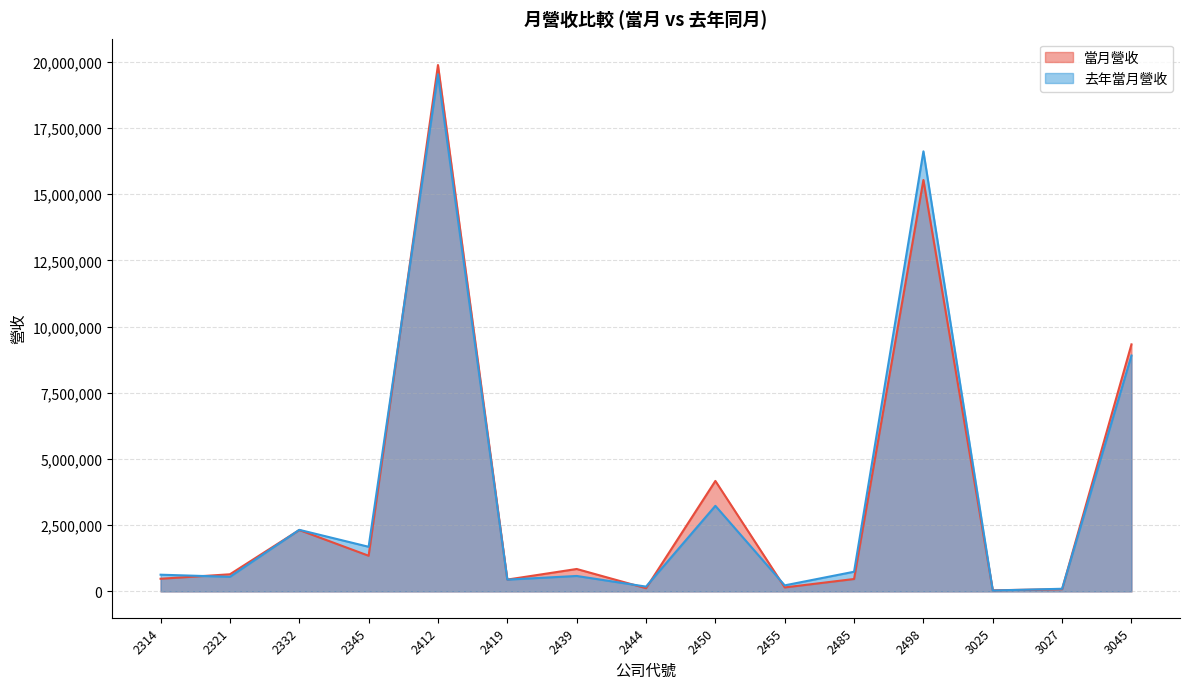

What is the difference between the 當月營收 values at 3025 and 2321?

604497